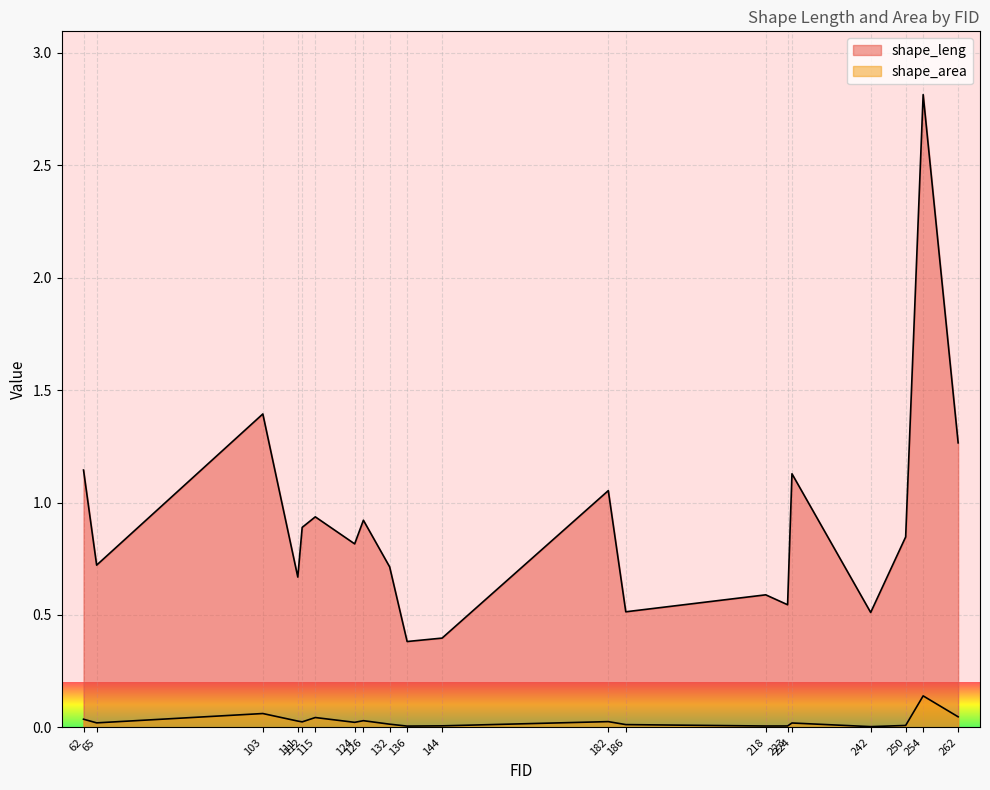

List the series in order of their peak value, highest first.

shape_leng, shape_area